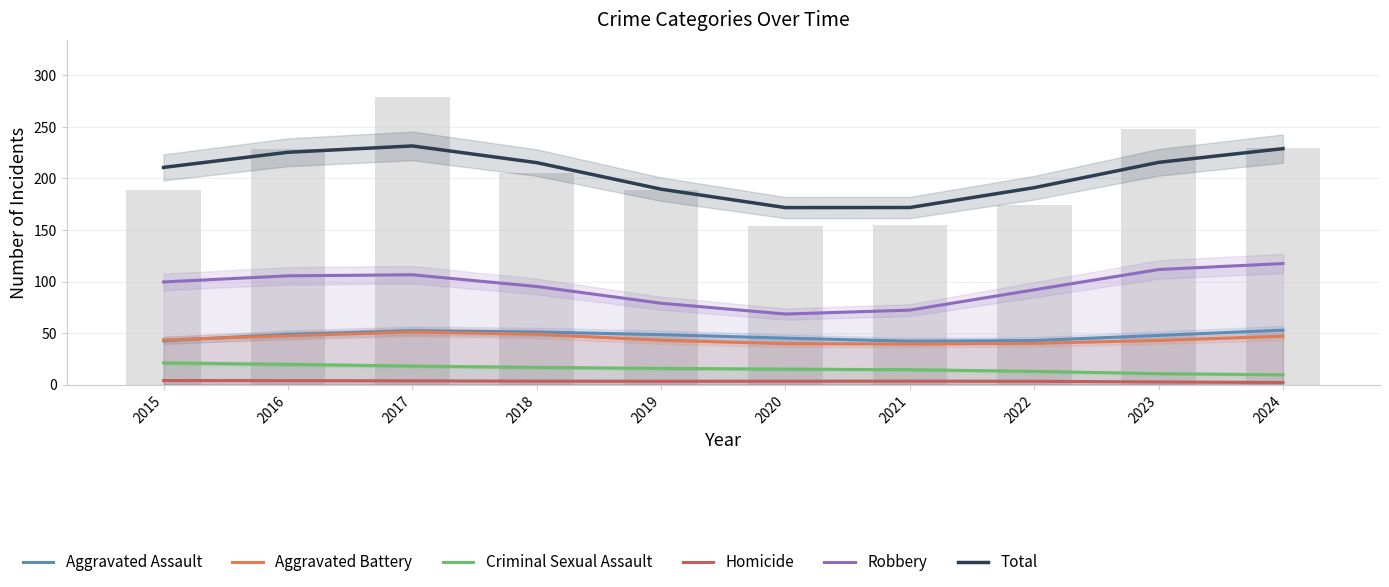

At how many categories does at least one series exceed 119?

10